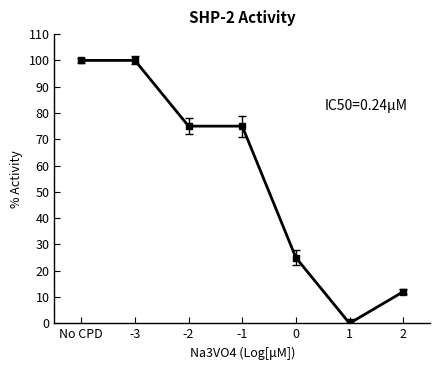

What is the ratio of the value at -2 to the value at -1?

1.0